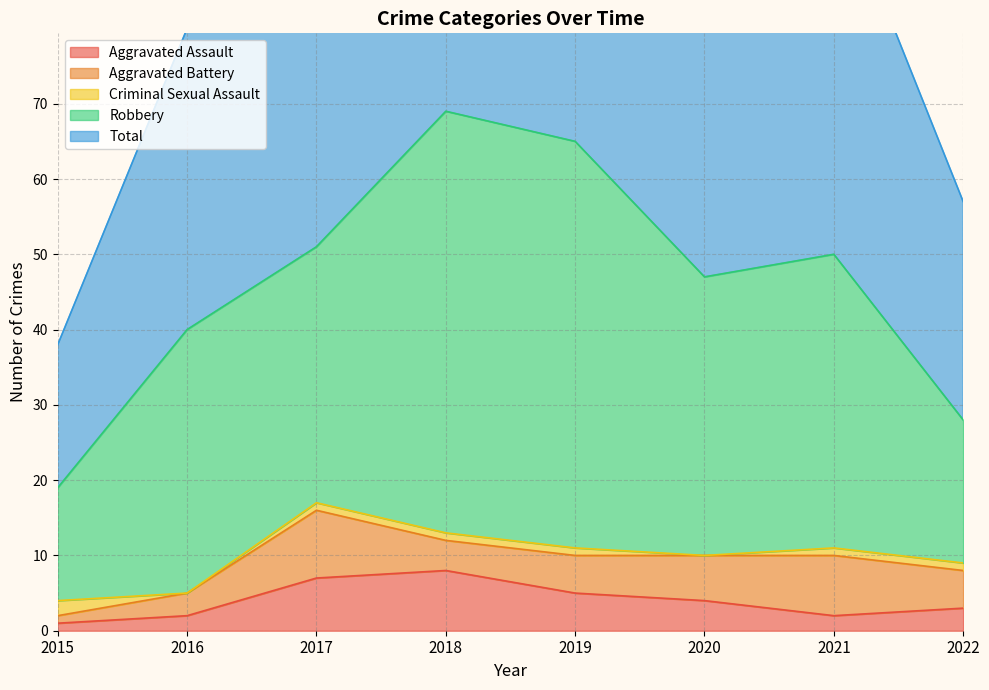

True or false: Aggravated Assault and Robbery cross at least once.

False